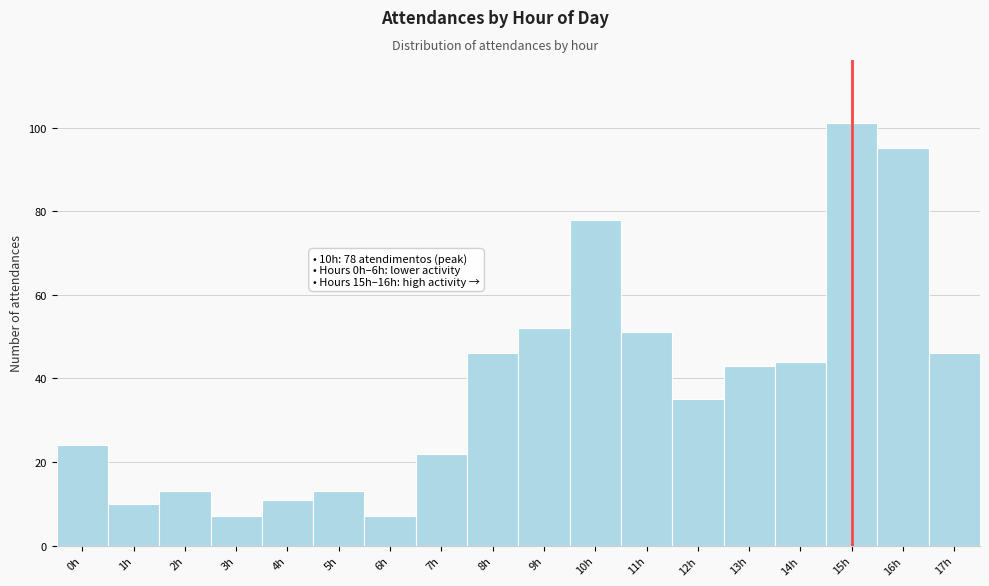

Reading left to right, extract all data points from this chart.

24	10	13	7	11	13	7	22	46	52	78	51	35	43	44	101	95	46